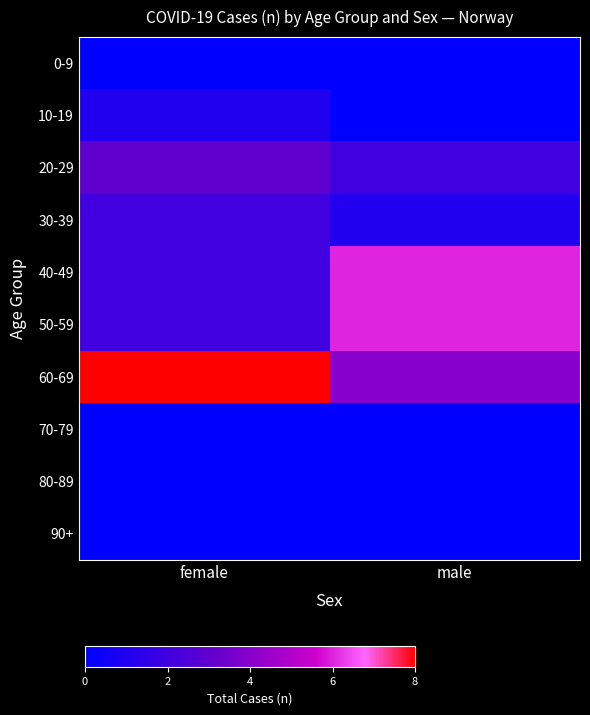

Rank the categories by 50-59 value from highest to lowest.

male, female